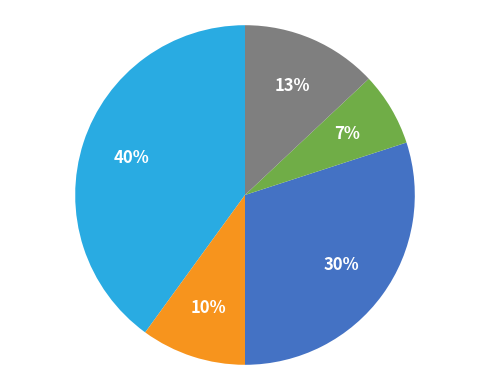

Is there a majority slice in this chart?

No